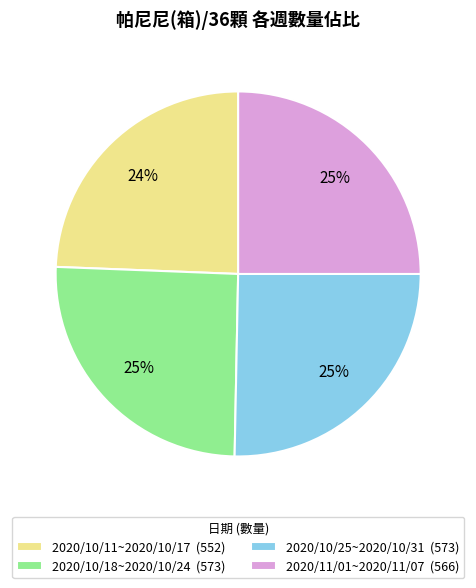

Which has a higher value, 2020/10/11~2020/10/17 (552) or 2020/11/01~2020/11/07 (566)?

2020/11/01~2020/11/07 (566)